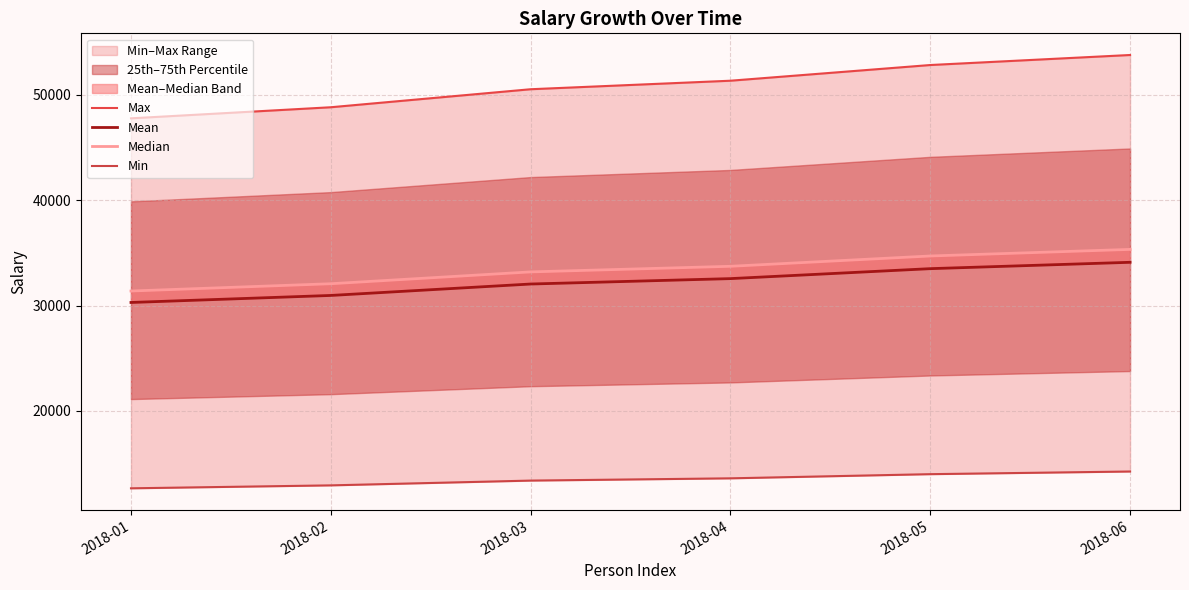

True or false: Mean has a value of 30290.1 at 2018-01.

True